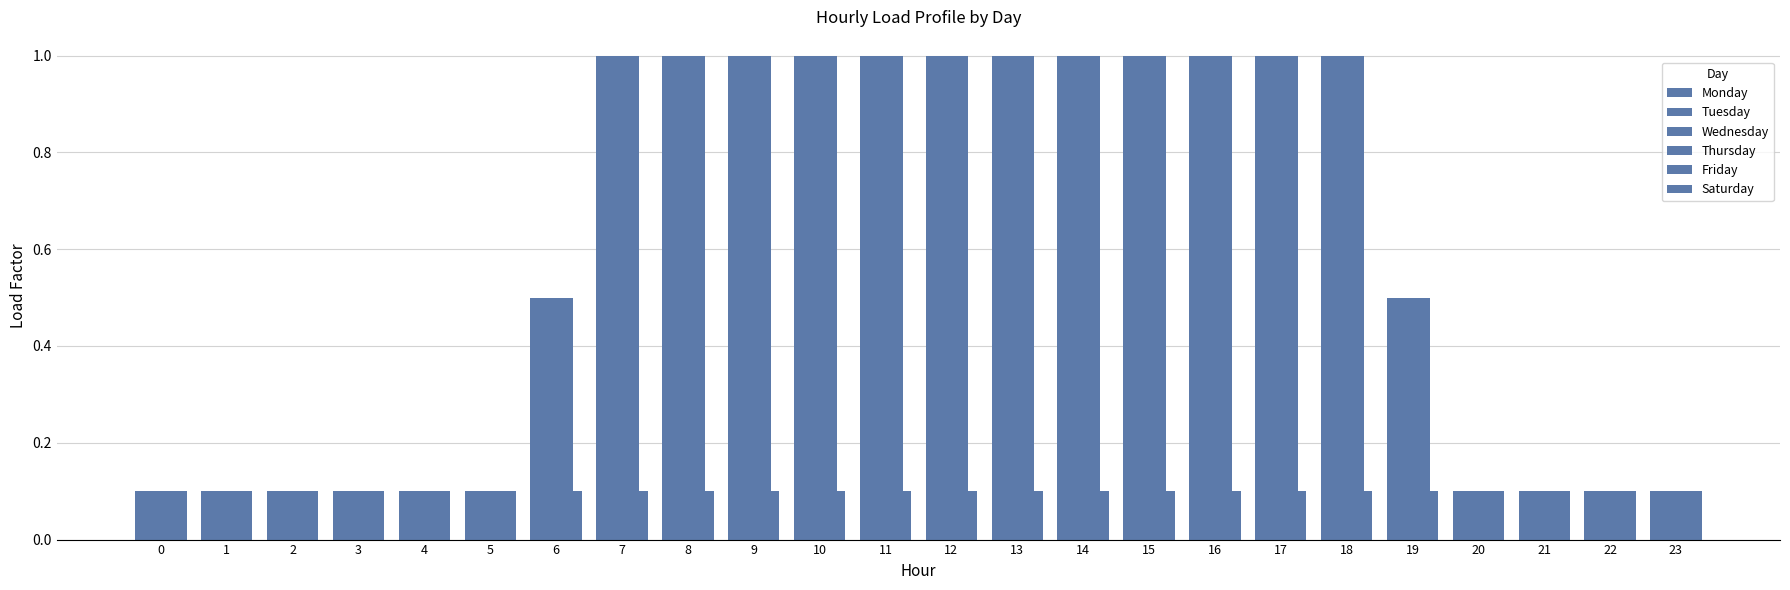

How many data points in Monday are less than 1?

12